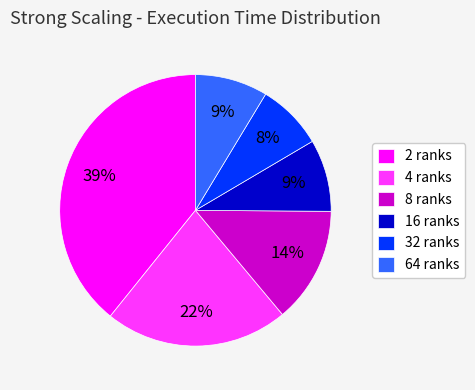

To the nearest percent, what is the average slice percentage?

17%